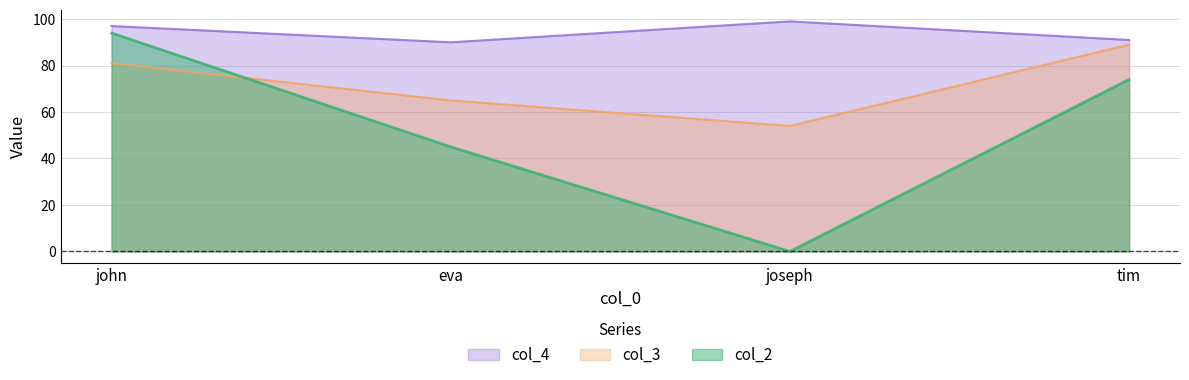

True or false: col_2 has a value of 45 at eva.

True